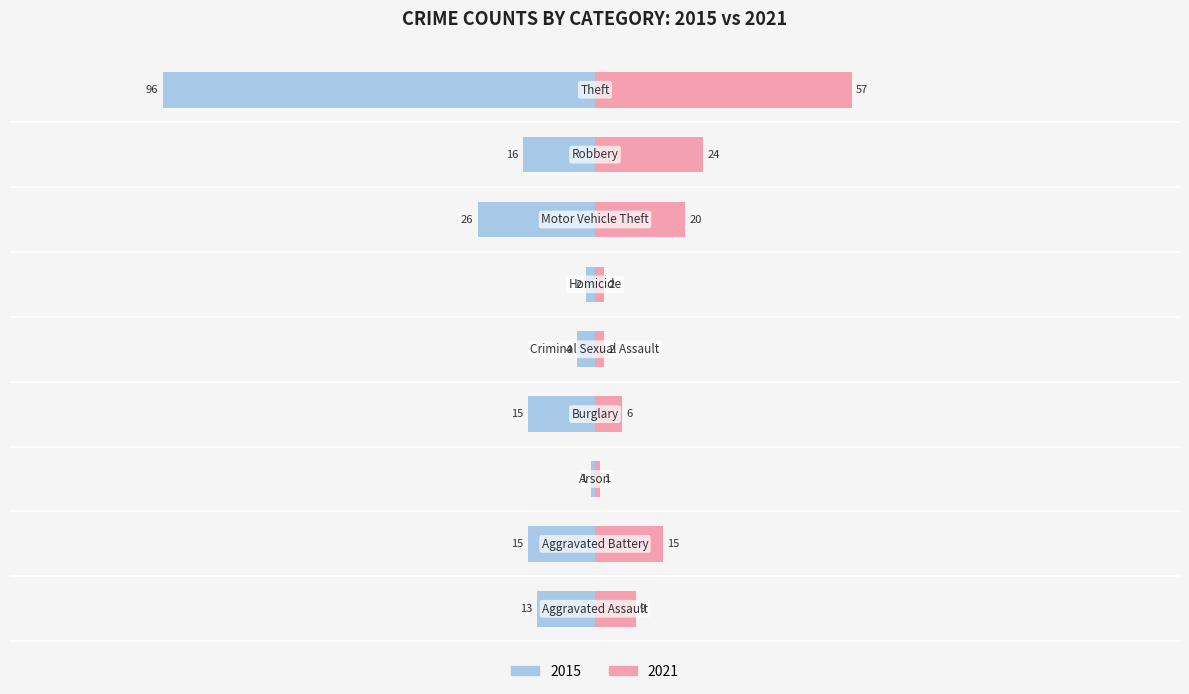

Is it true that 2015 equals -4 at Criminal Sexual Assault?

True